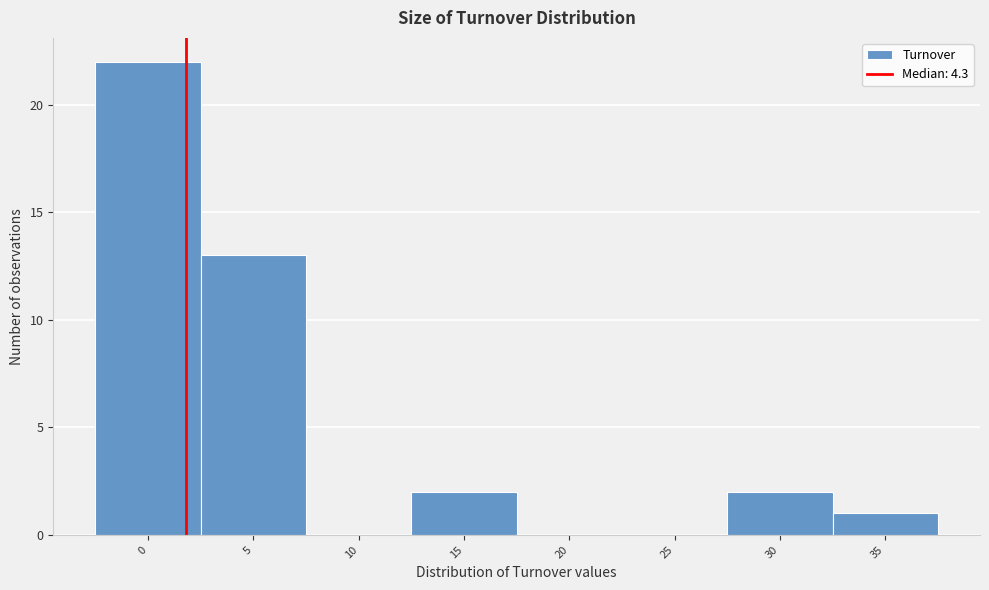

Reading right to left, what are all the values shown in this chart?

35=1	30=2	25=0	20=0	15=2	10=0	5=13	0=22